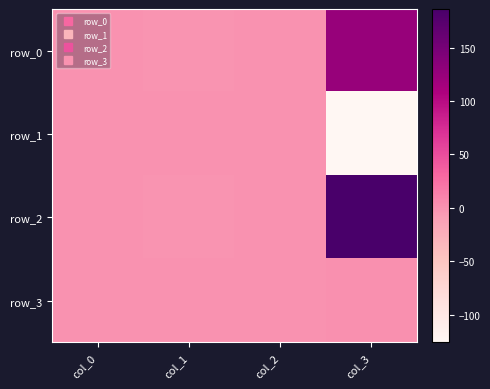

The row_3 series shows -0.3 at col_0. True or false?

False